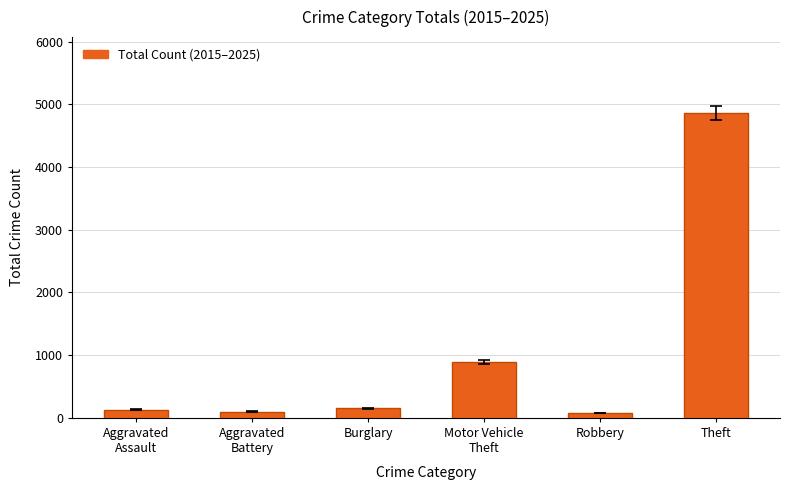

What is the average value?

1034